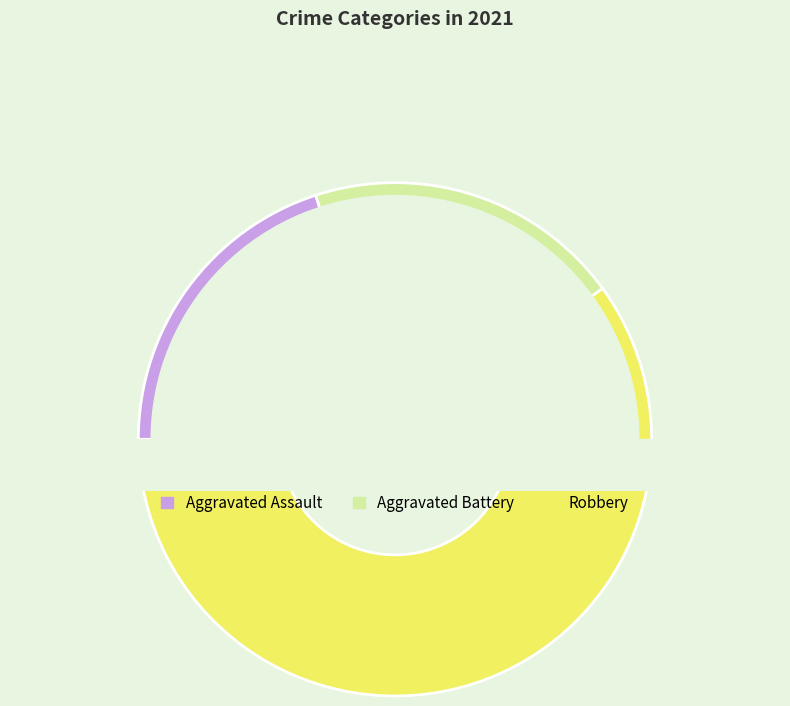

True or false: Robbery accounts for 60% of the total.

True